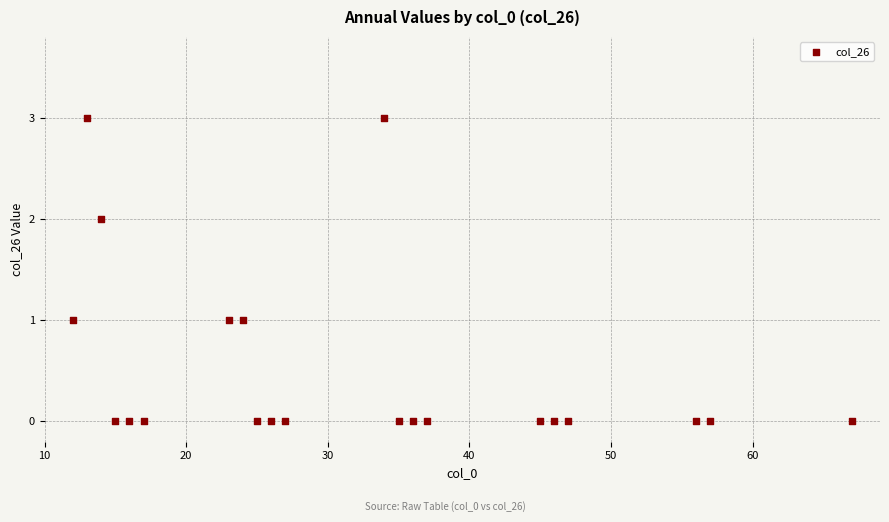

What is the range of X values (max minus min)?

55